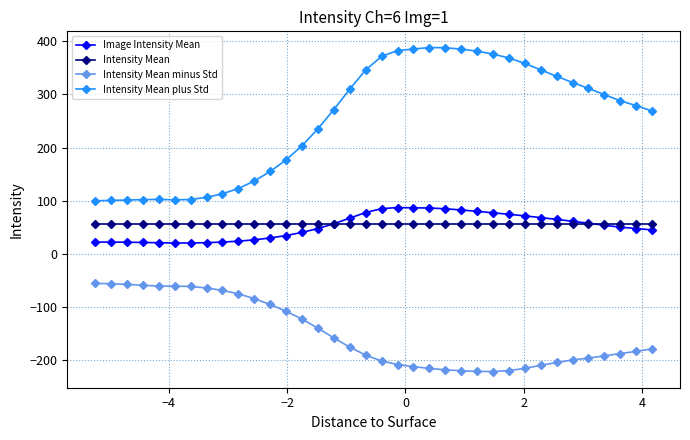

True or false: Intensity Mean minus Std and Intensity Mean plus Std cross at least once.

False